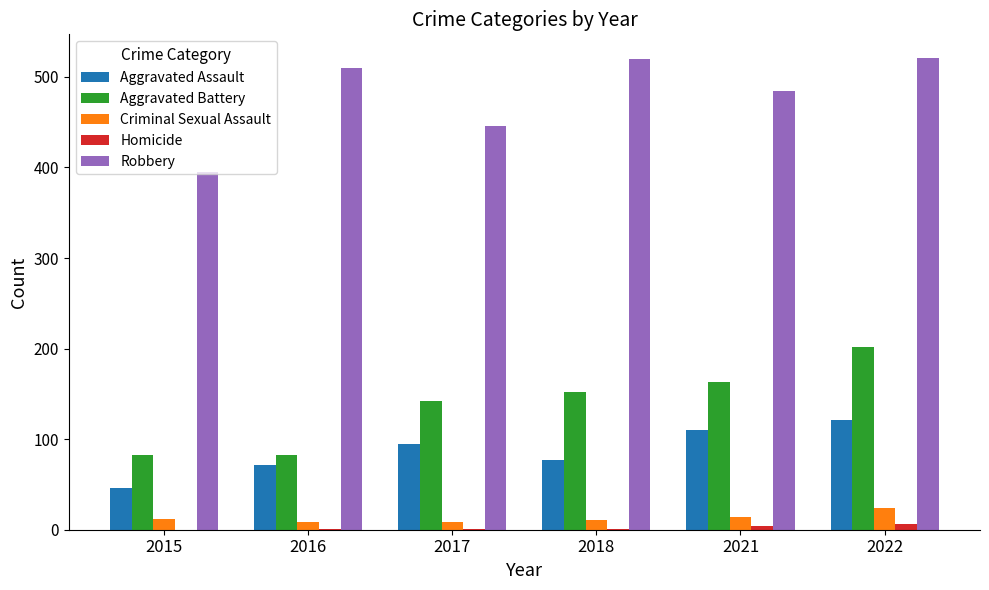

At which label does Aggravated Battery reach its peak?

2022